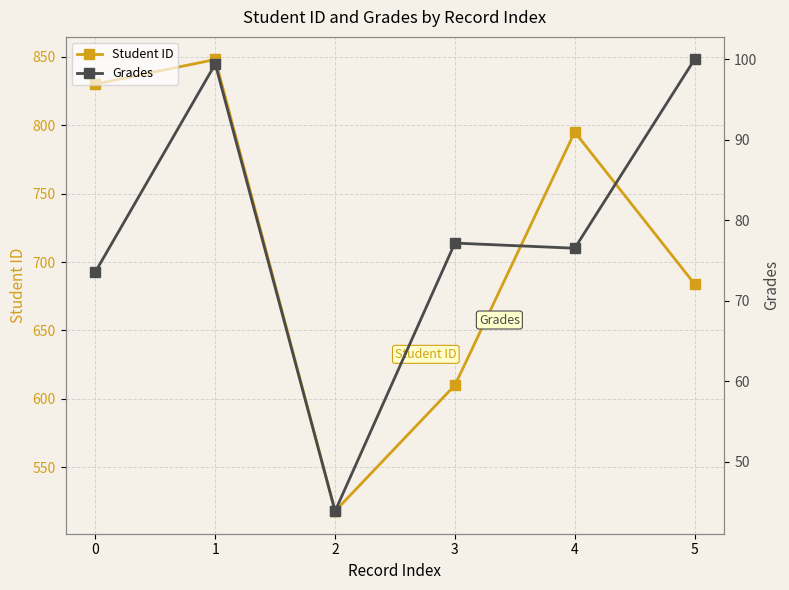

True or false: Grades and Student ID intersect in this chart.

False